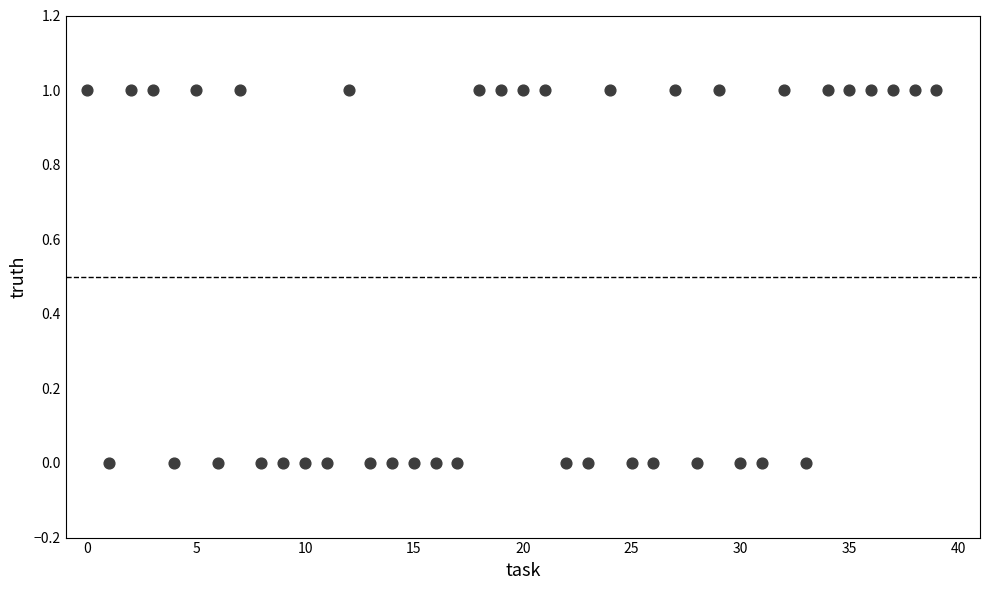

How many points are shown in the scatter plot?

40